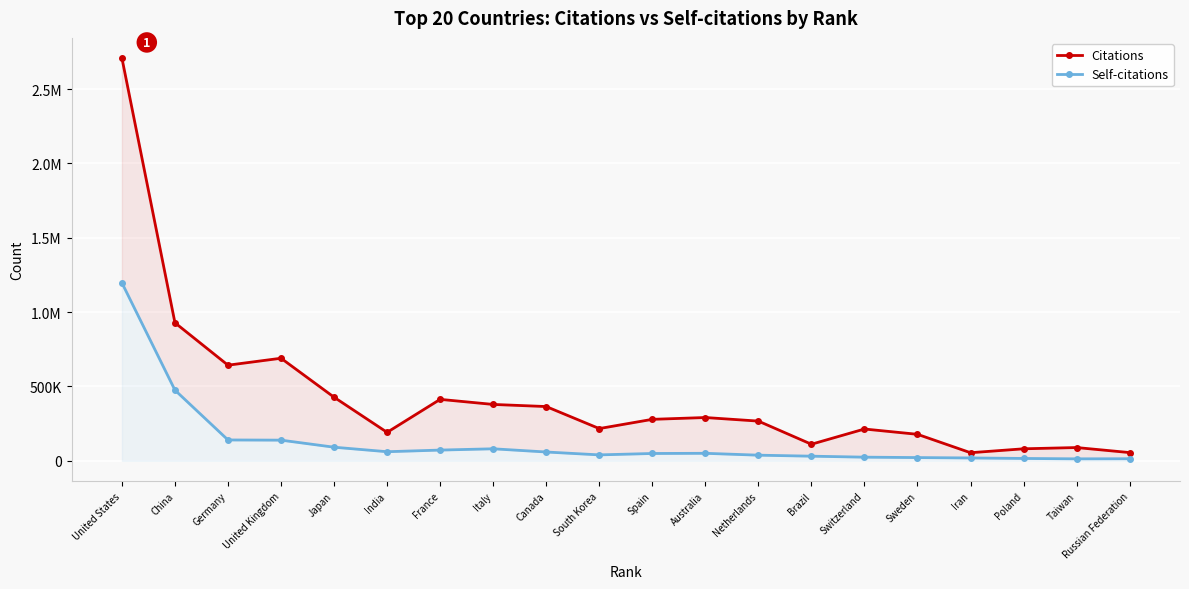

Reading right to left, extract all data points from this chart.

Citations: Russian Federation=55416	Taiwan=89246	Poland=80822	Iran=54473	Sweden=178292	Switzerland=213899	Brazil=111519	Netherlands=267135	Australia=291195	Spain=279003	South Korea=216885	Canada=364989	Italy=379235	France=413354	India=191436	Japan=427820	United Kingdom=689928	Germany=643204	China=928561	United States=2709237
Self-citations: Russian Federation=13954	Taiwan=13312	Poland=15878	Iran=19263	Sweden=21818	Switzerland=24595	Brazil=31211	Netherlands=37967	Australia=50504	Spain=49343	South Korea=39926	Canada=59302	Italy=80895	France=72240	India=61227	Japan=91553	United Kingdom=139034	Germany=140303	China=475403	United States=1197164